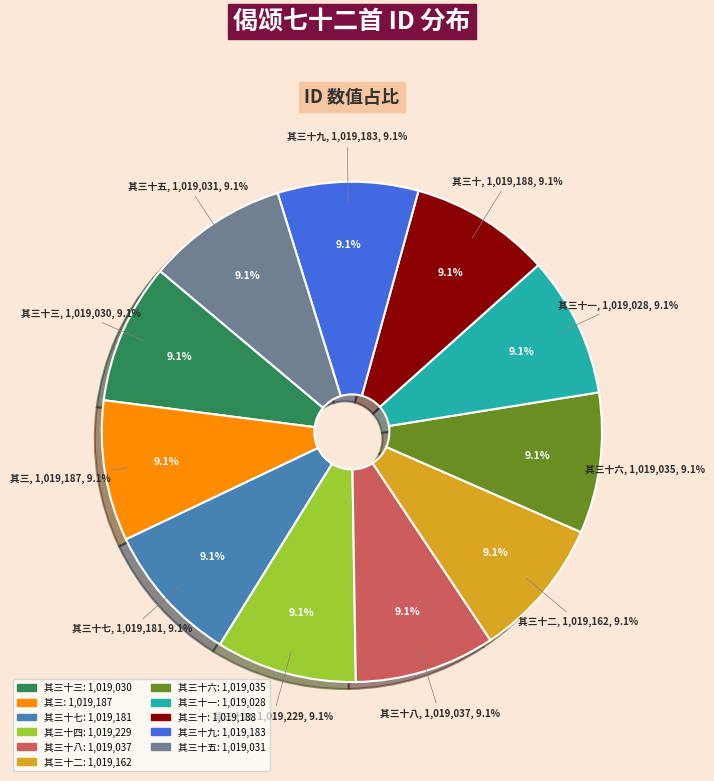

Is there any slice that represents more than half of the pie?

No